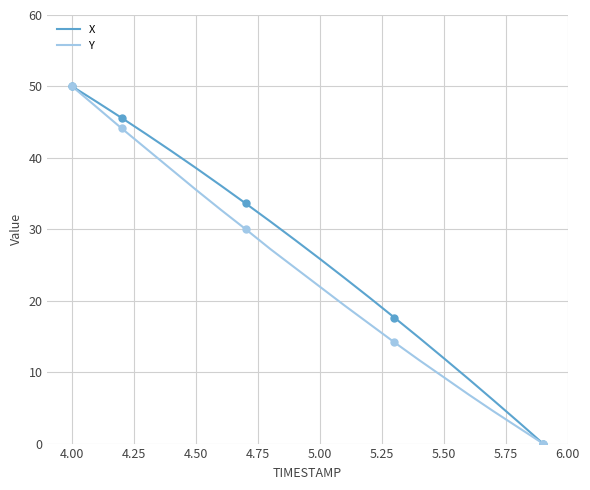

How many values in the X series are below 28?

10